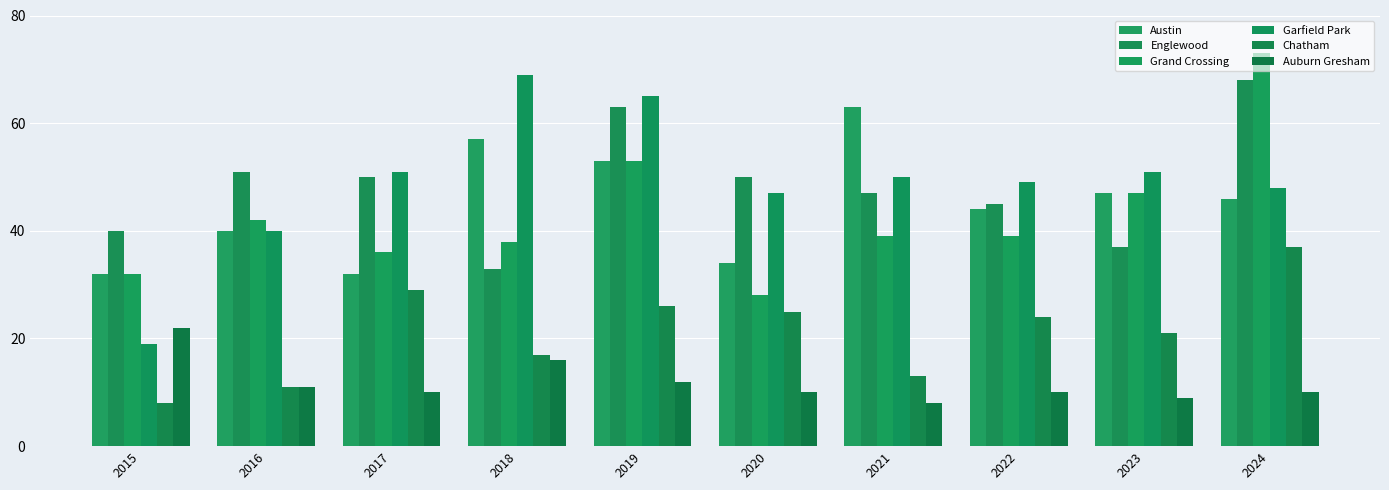

What is the total value across all series at 2020?

194